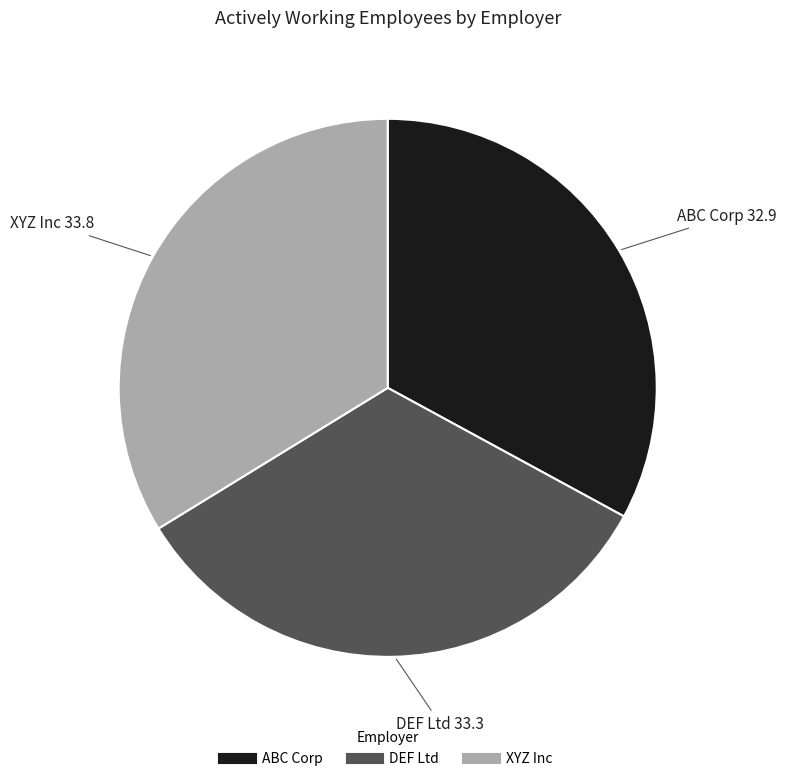

Does DEF Ltd account for over 50% of the chart?

No